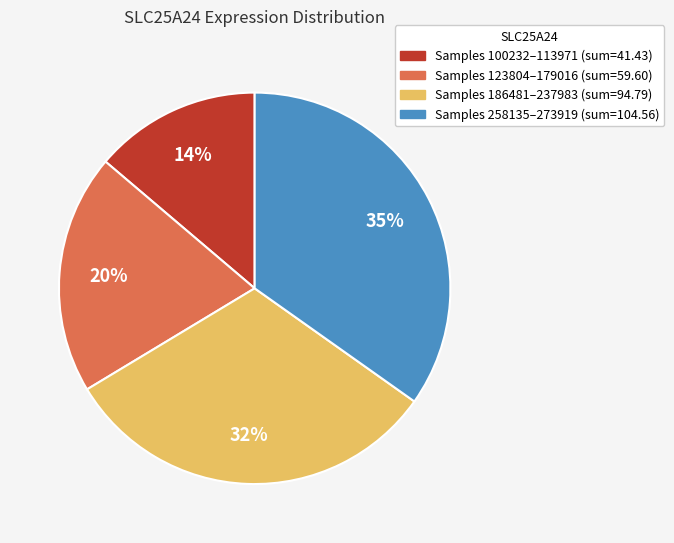

Does any single category account for the majority?

No